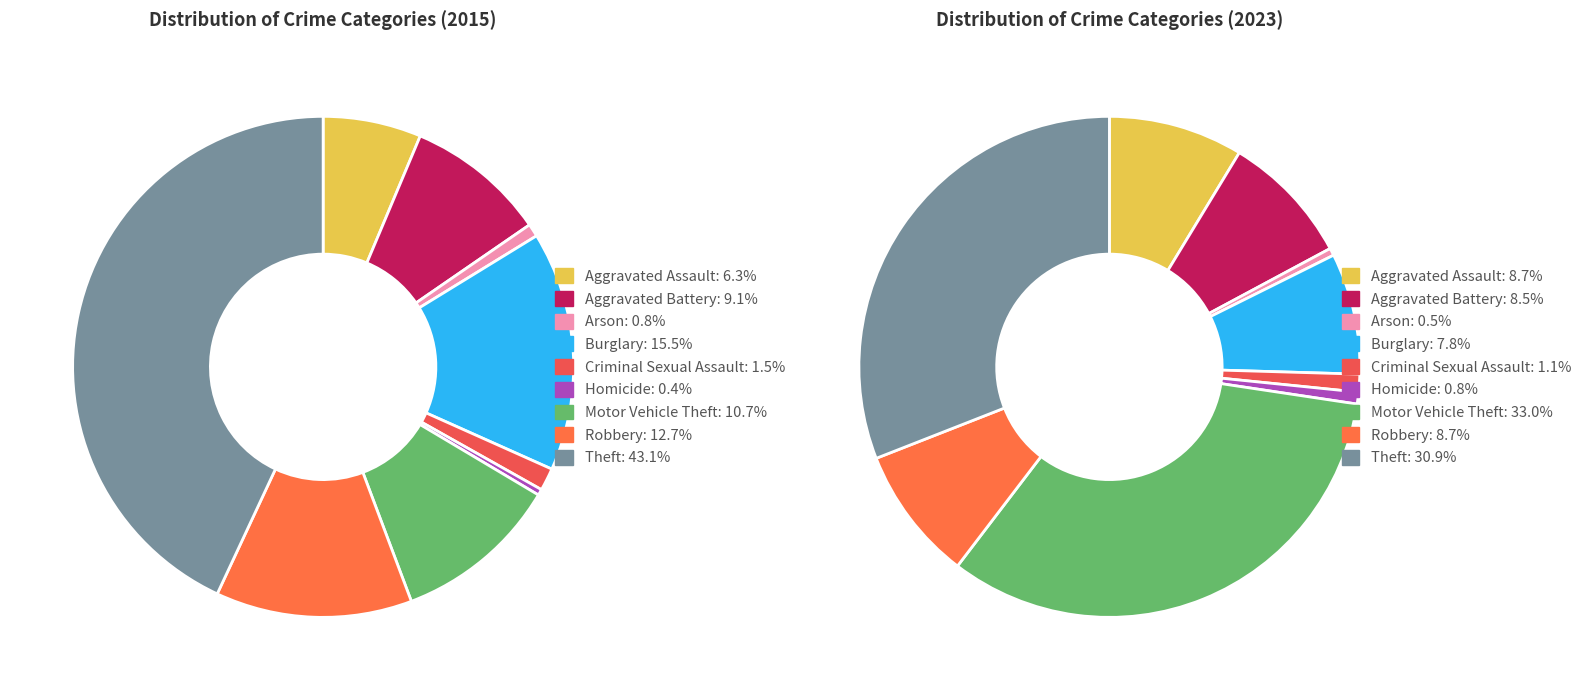

What percentage is the Theft slice, to the nearest percent?

43%